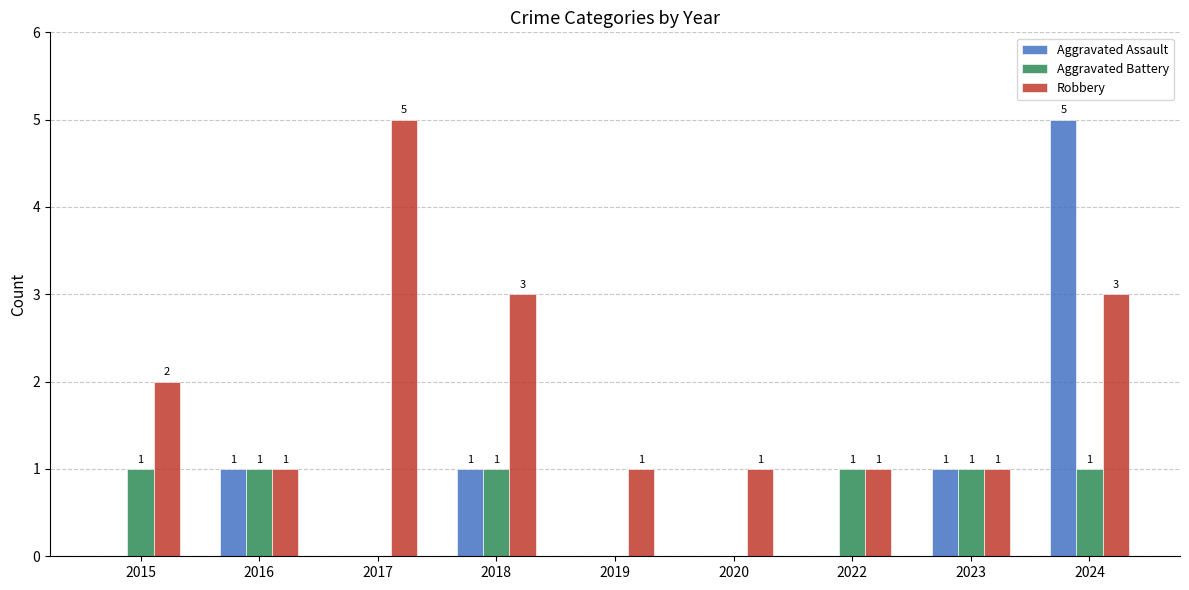

Read the Robbery value at 2017.

5